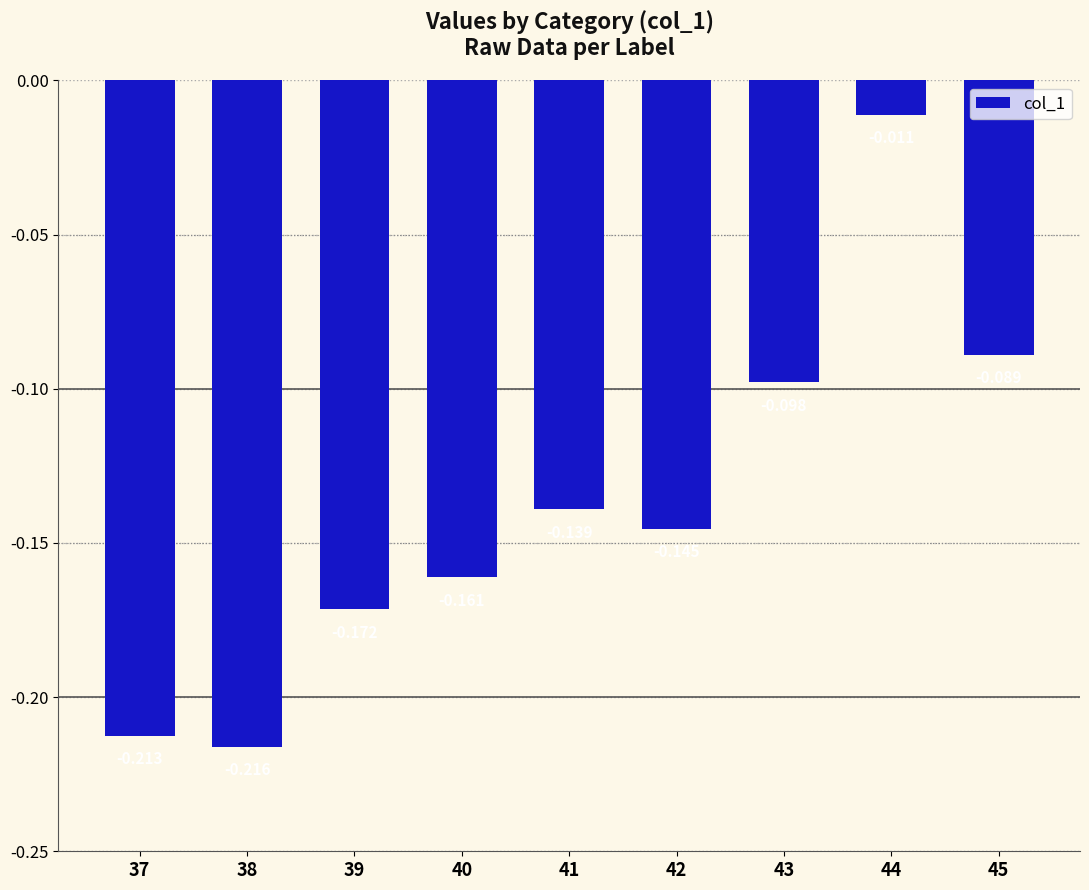

What is the value of the 6th bar from the left?

-0.1